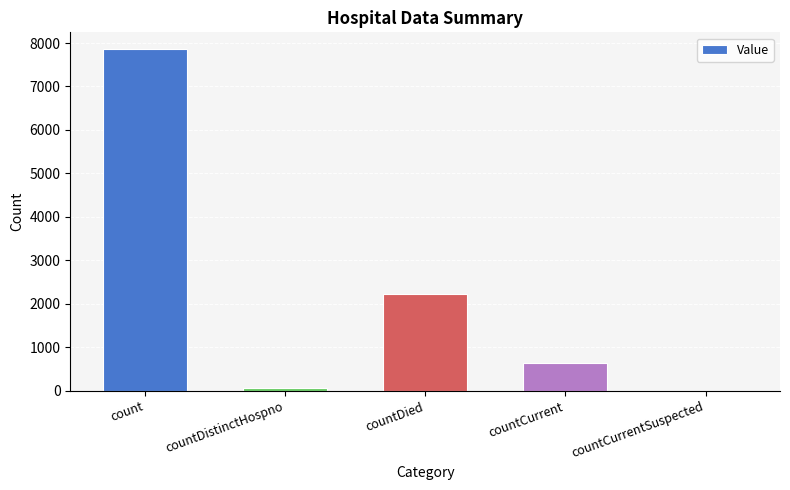

Which has a higher value, countCurrent or countCurrentSuspected?

countCurrent